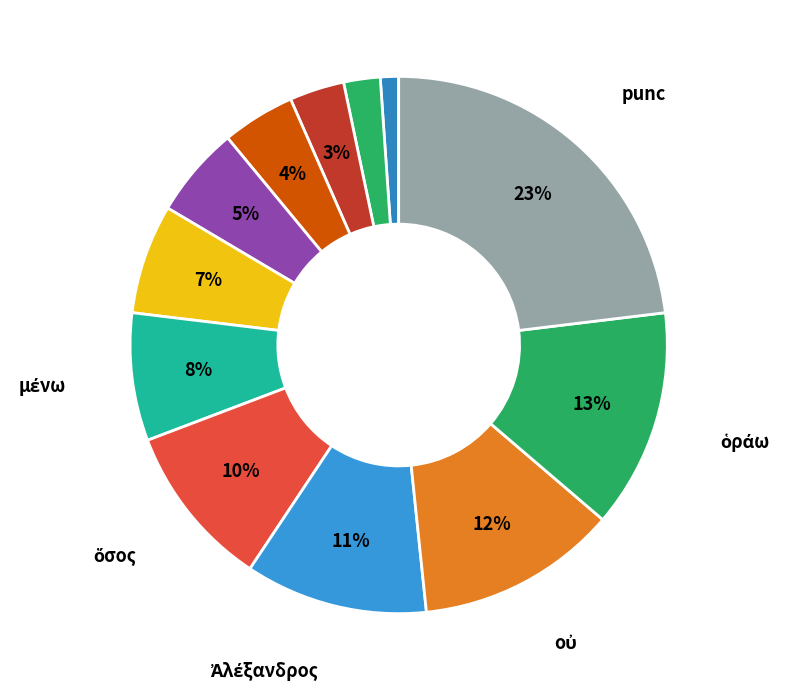

How many slices are in this pie chart?

12